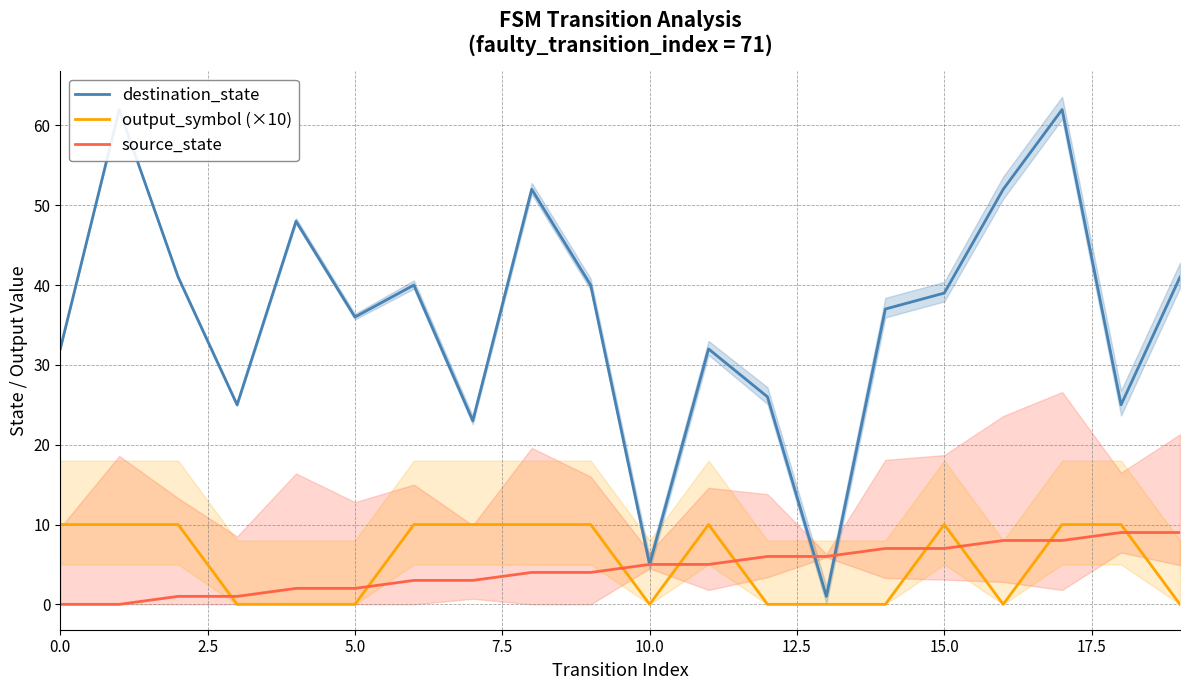

How many series are shown in this chart?

3